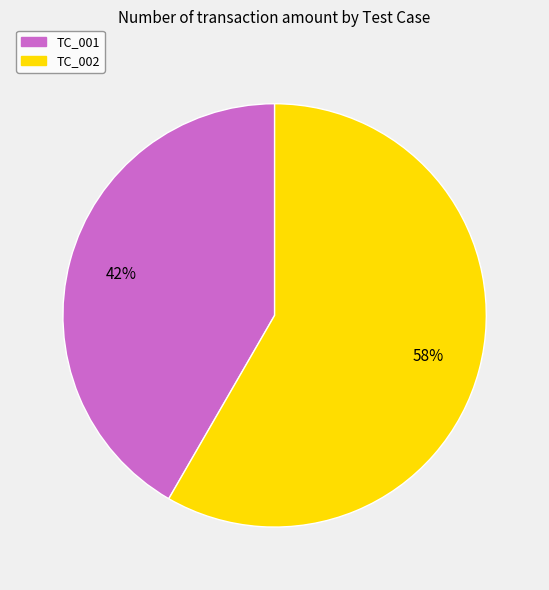

To the nearest percent, what portion does TC_001 represent?

42%